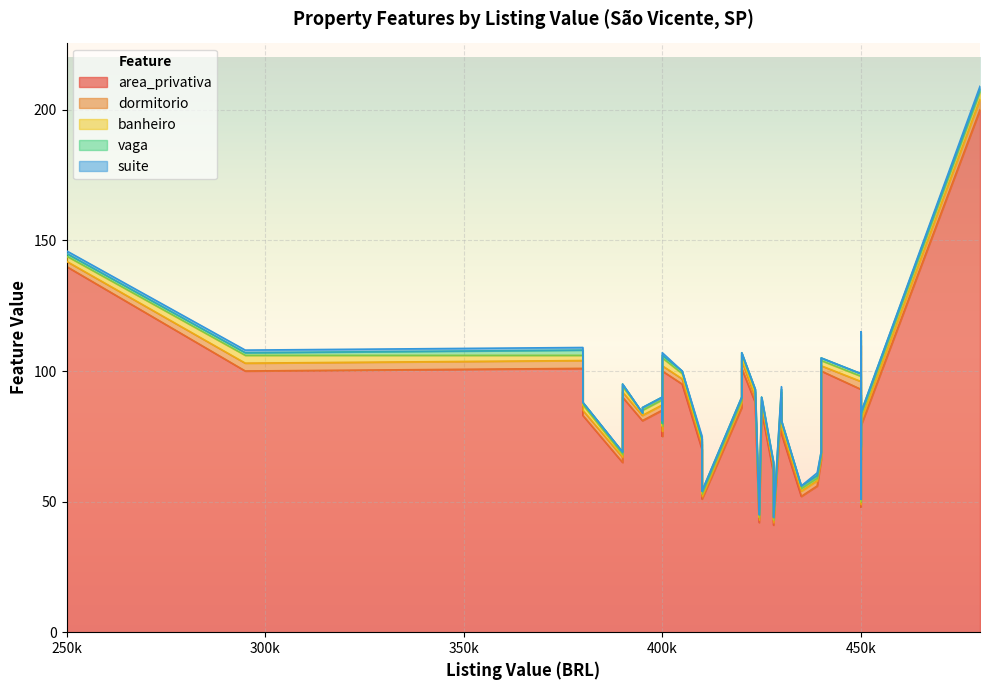

What is the total value across all series at 450000?

99